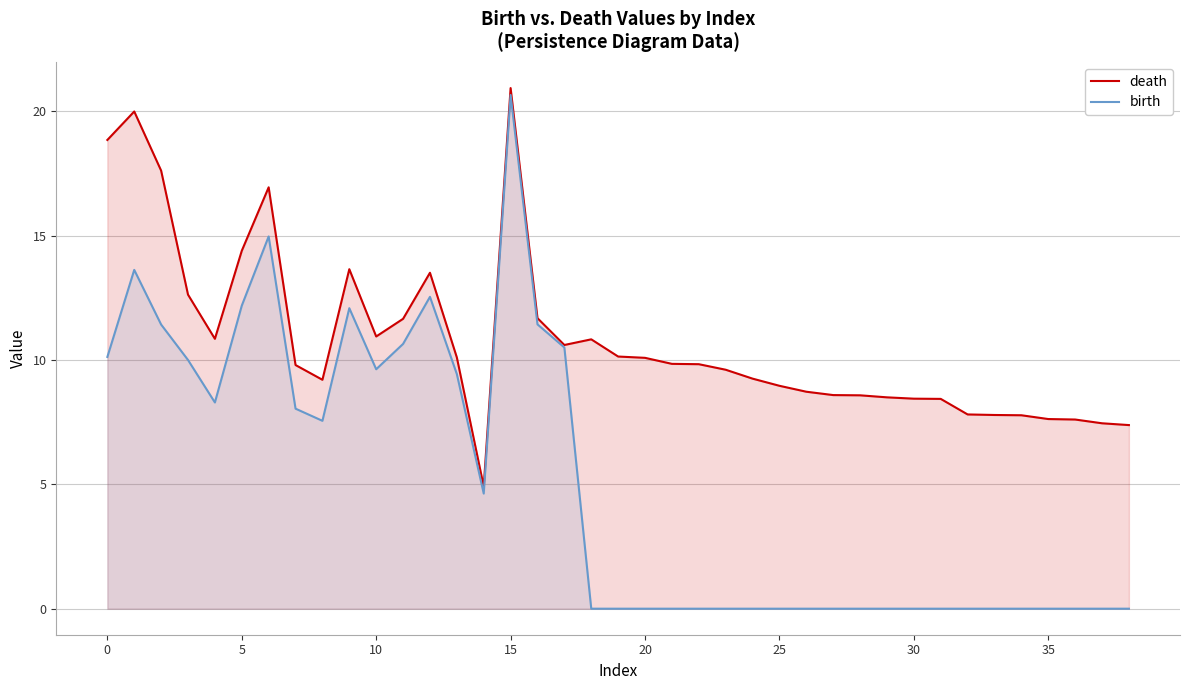

True or false: birth has a value of -6.4 at 30.

False